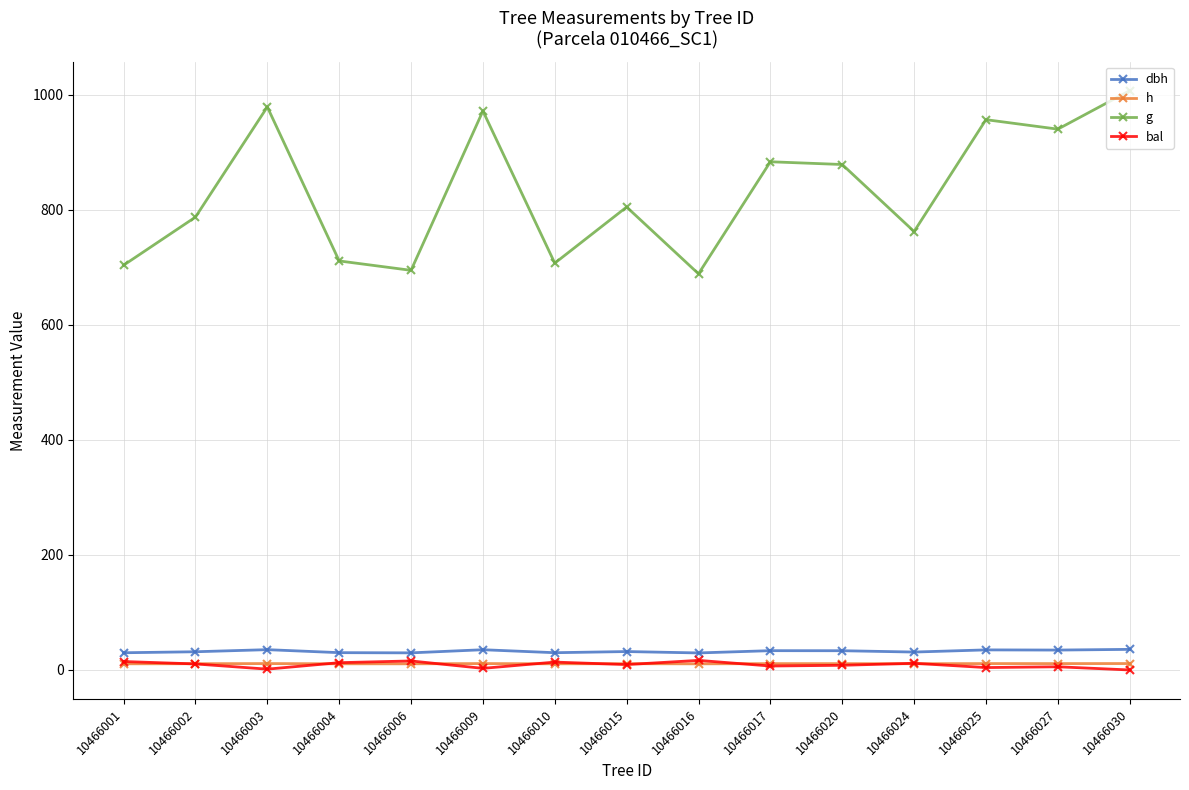

Which series has the largest total across all categories?

g